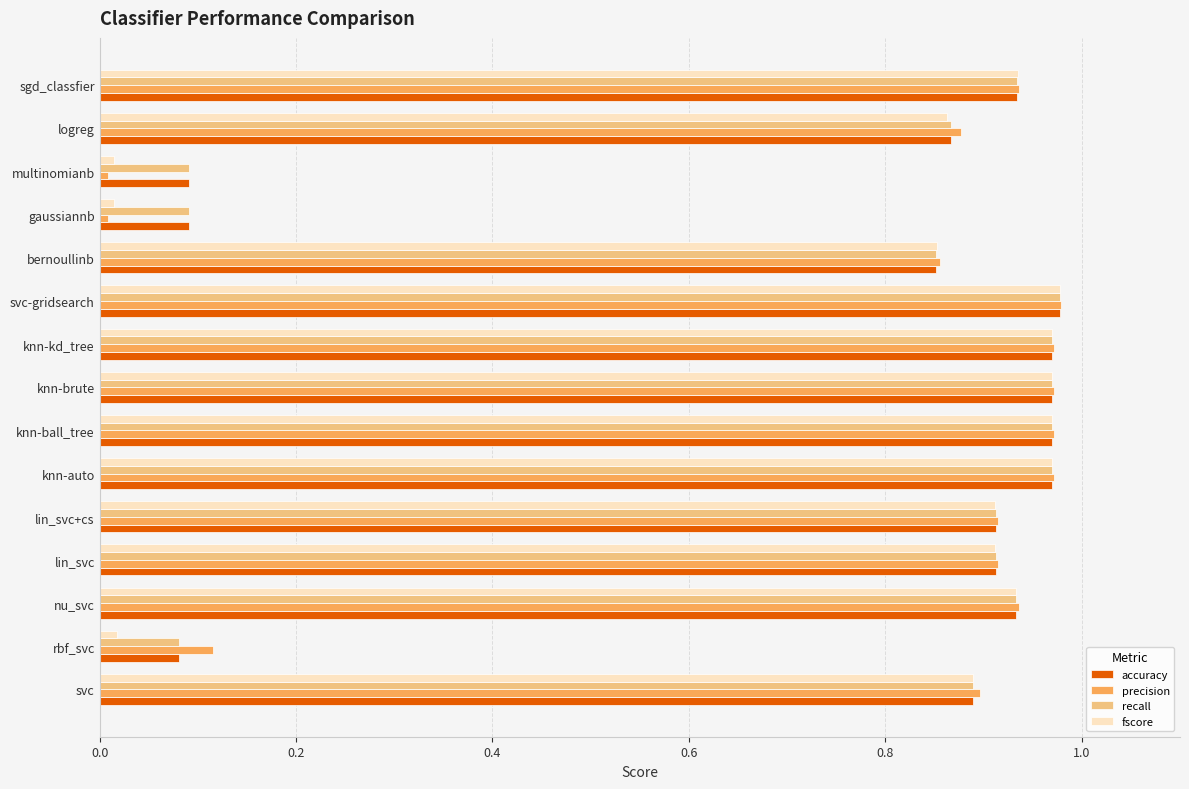

Is the value of accuracy at bernoullinb greater than the value of precision at lin_svc?

No